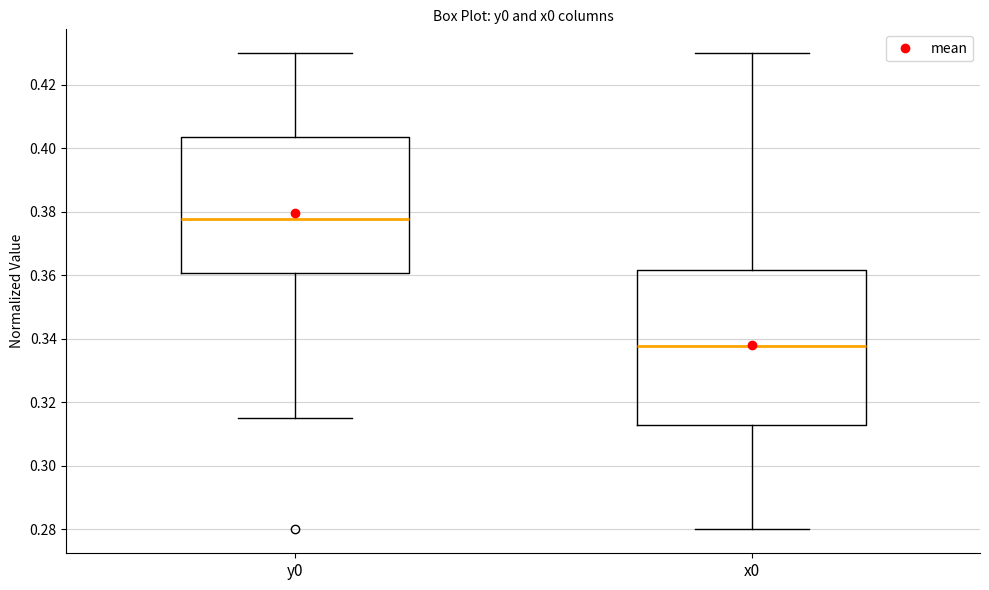

Reading left to right, transcribe this box plot: for each box, give where its median line is, the range the box spans, and where its two whiskers end, as read against the y-axis. The values are not printed on the chart, so give them approximately, as read against the axis.

y0: median 0.378, box 0.360 to 0.404, whiskers 0.316 to 0.430
x0: median 0.338, box 0.314 to 0.362, whiskers 0.280 to 0.430